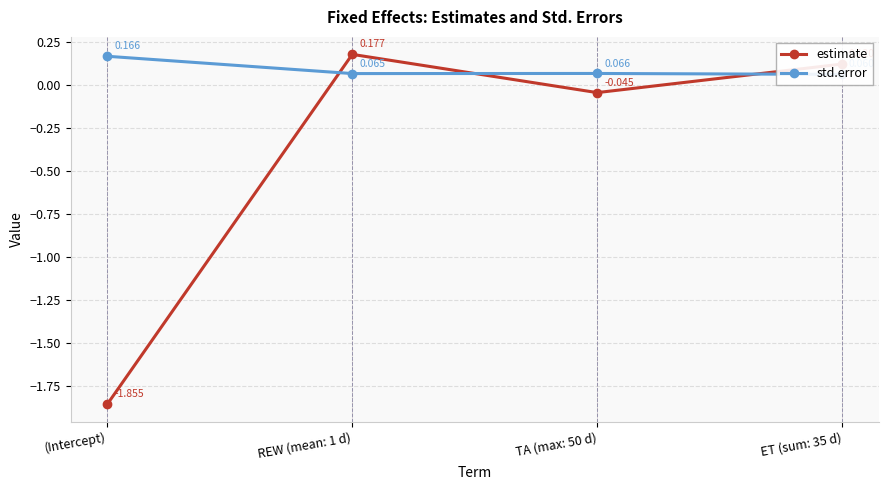

How many intersections are there between estimate and std.error?

3